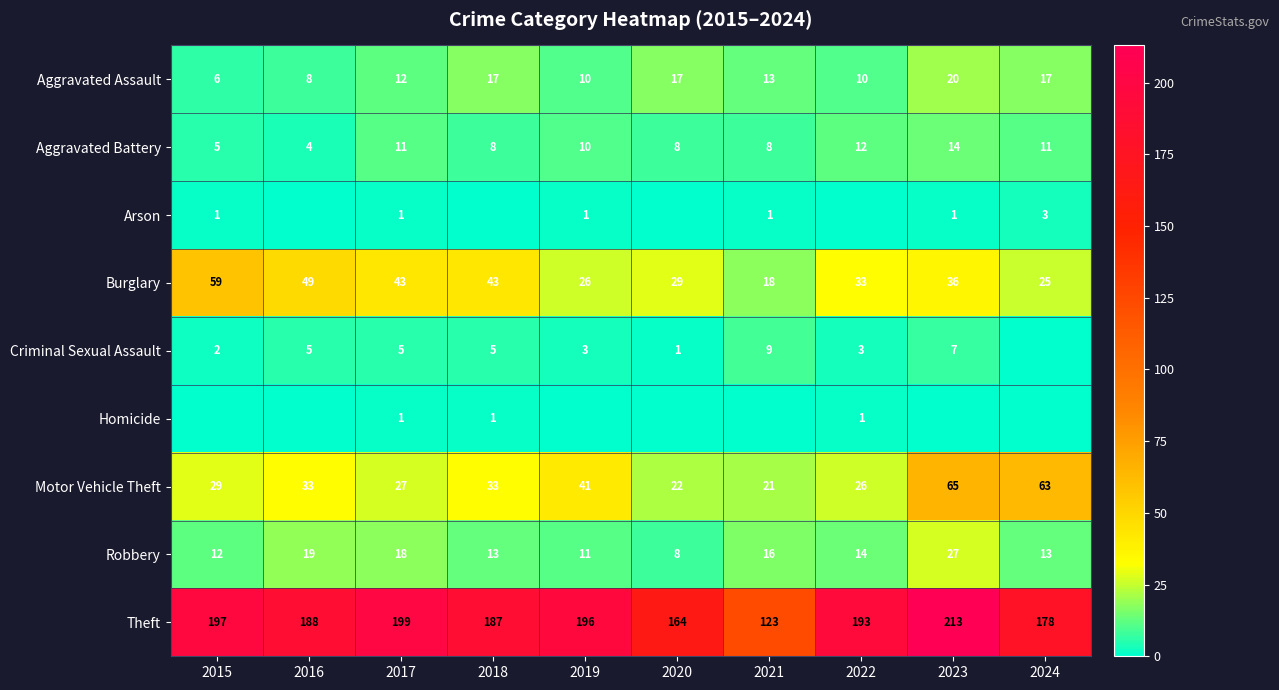

Is it true that Theft equals 199 at 2017?

True